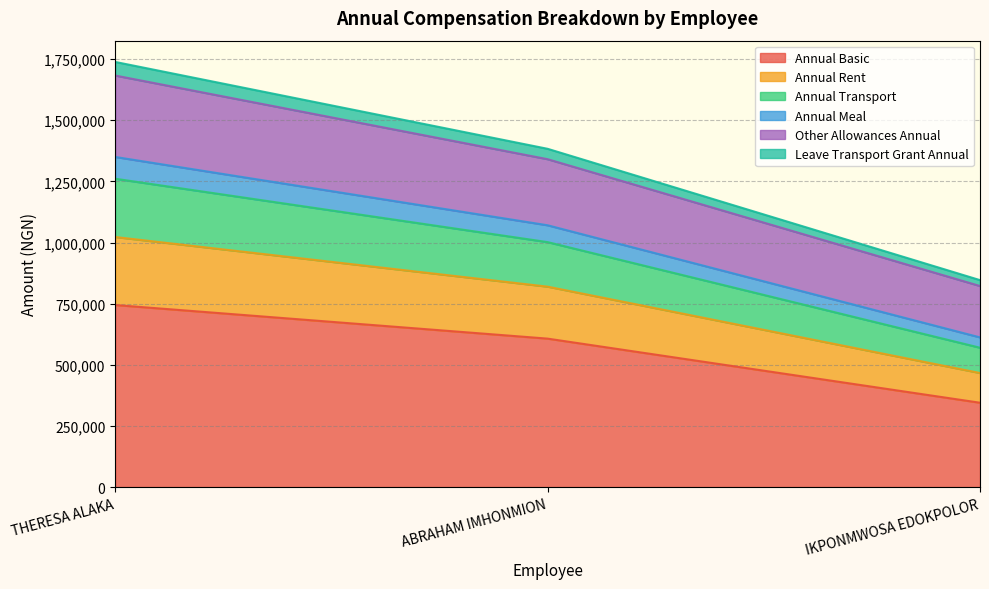

The Annual Basic series shows 345000.0 at IKPONMWOSA EDOKPOLOR. True or false?

True